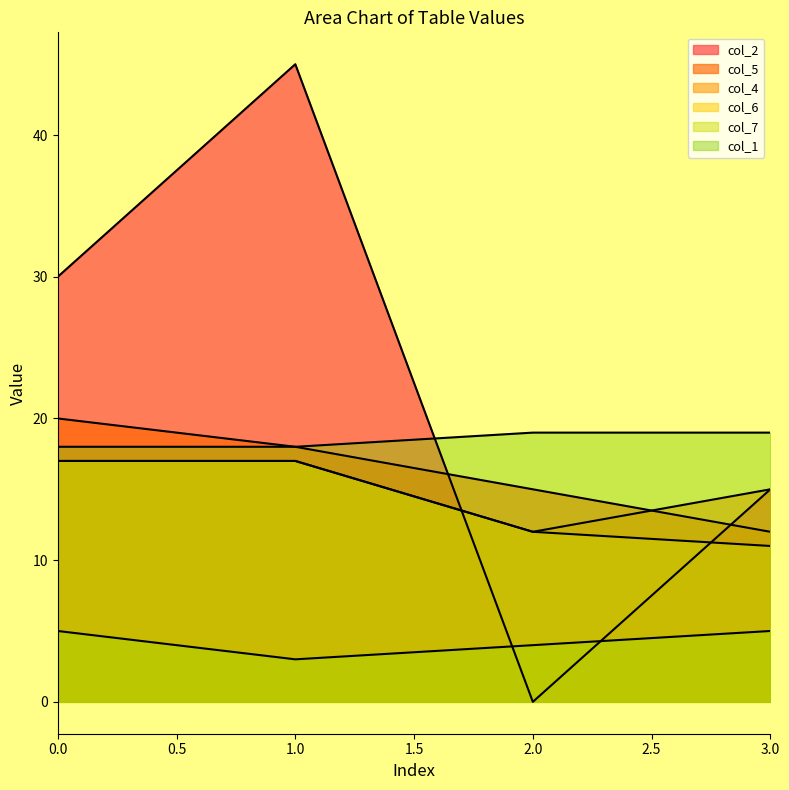

Which label corresponds to the smallest value in the chart?

2